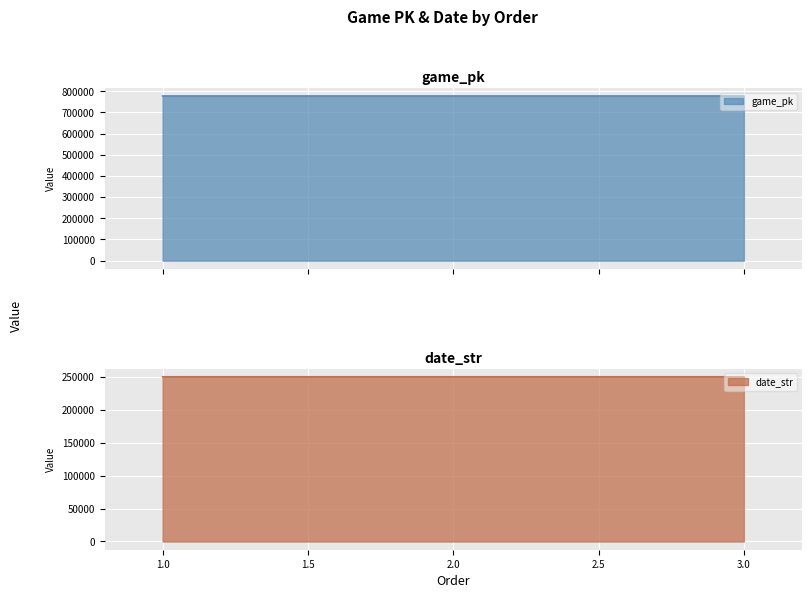

The game_pk series shows 1290841 at 1. True or false?

False